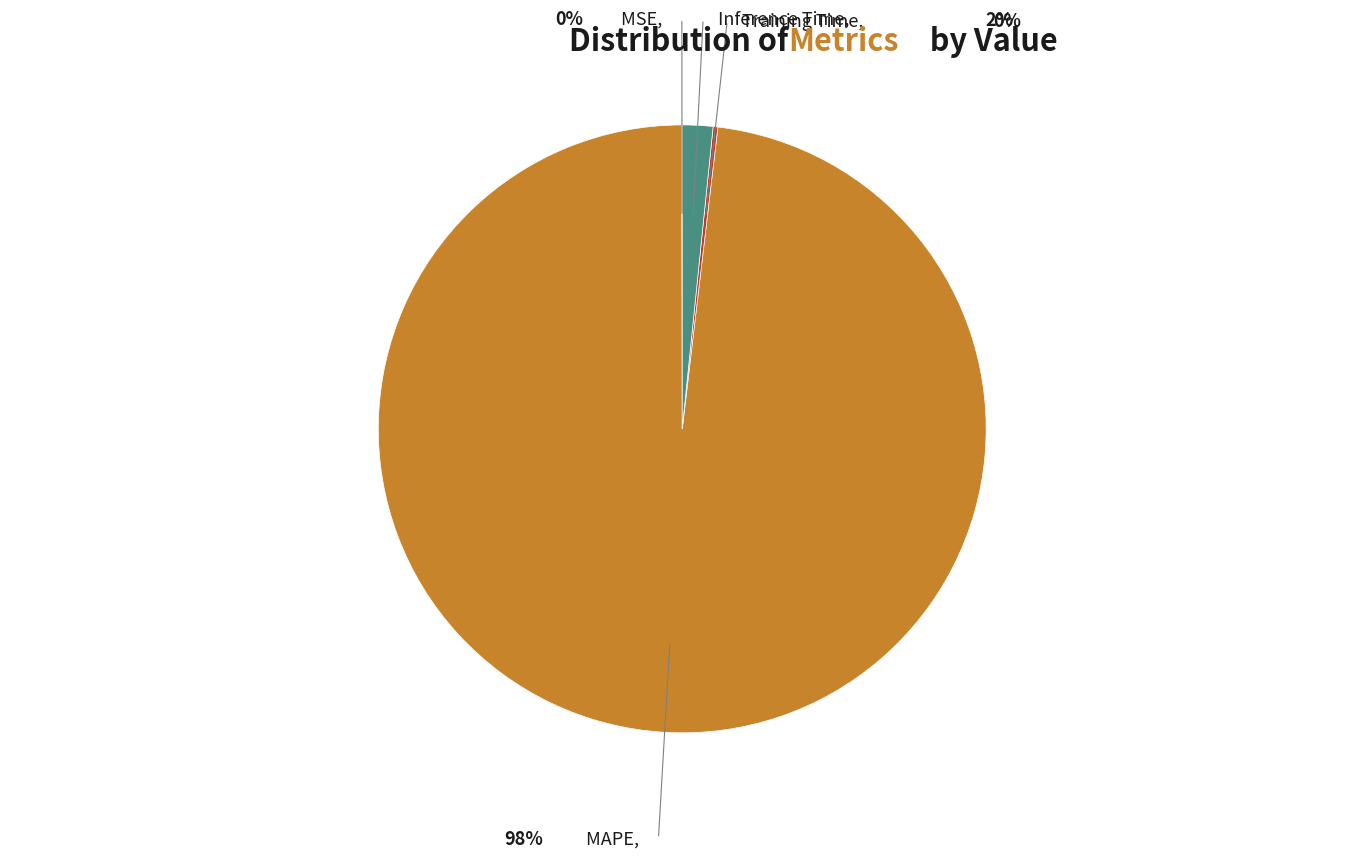

Is there any slice that represents more than half of the pie?

Yes